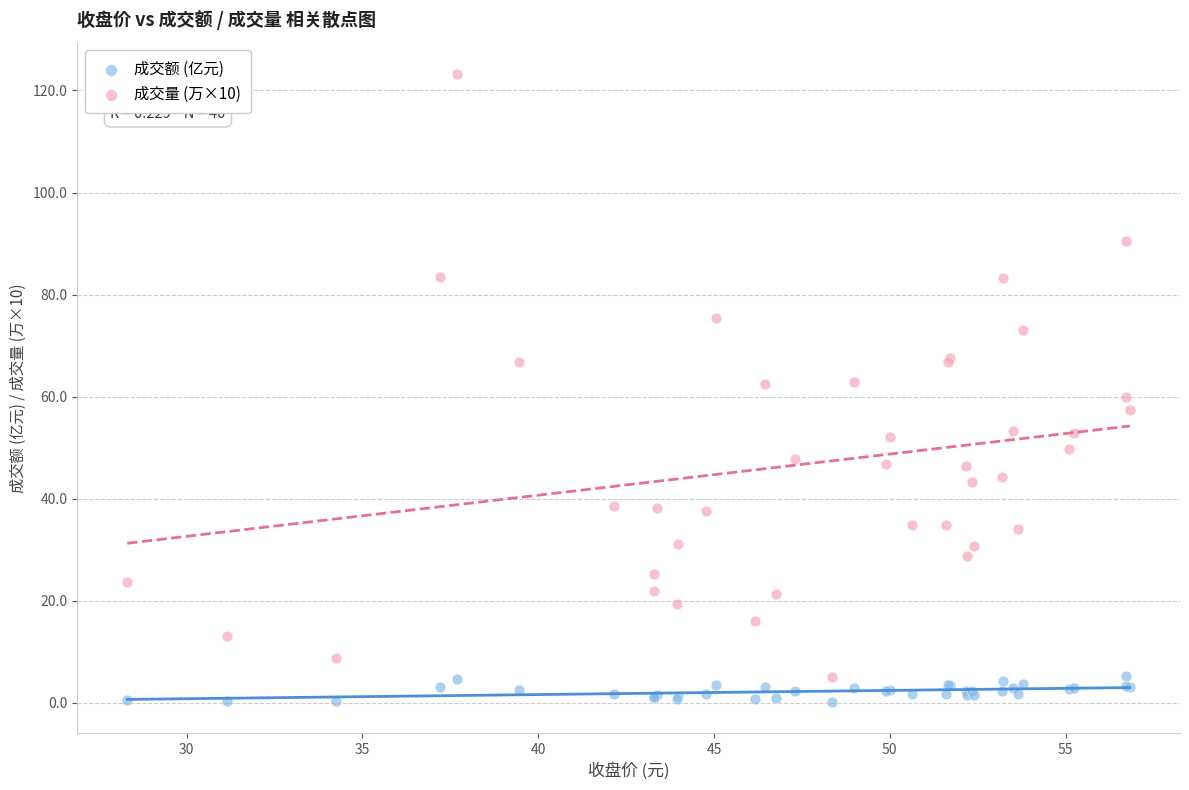

What is the X range (max minus min) for the scatter plot?

28.5